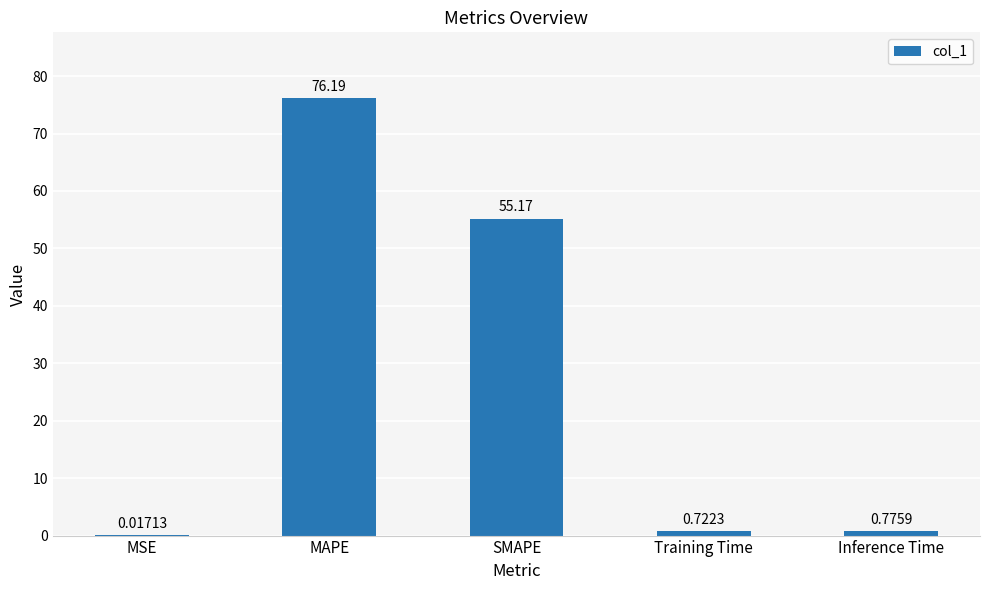

What is the sum of all values?

132.9